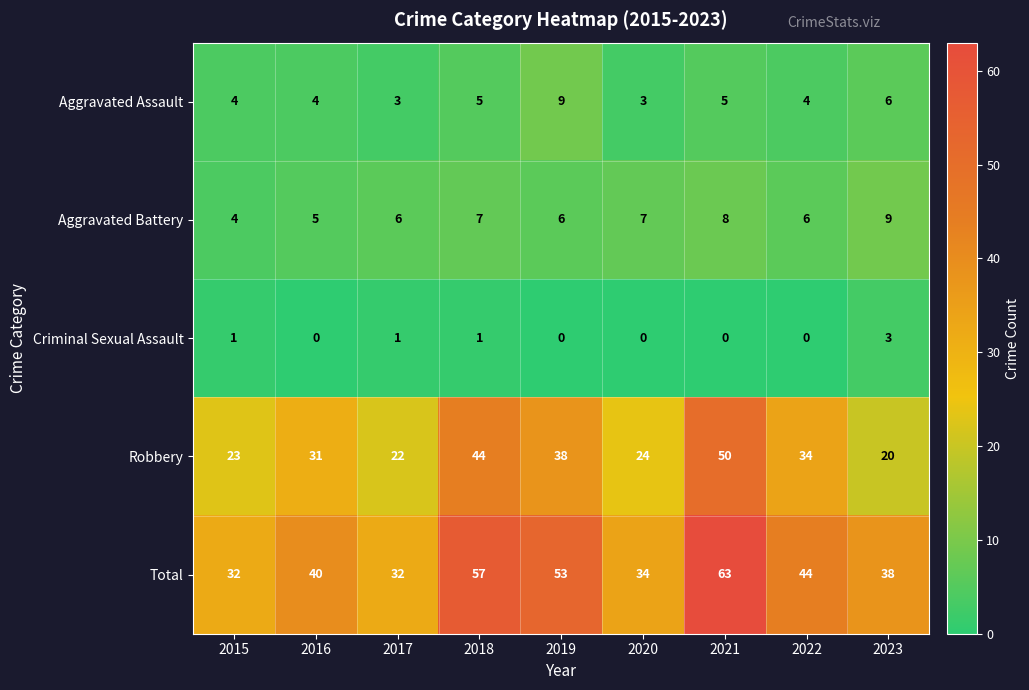

How many data points does each series have?

9